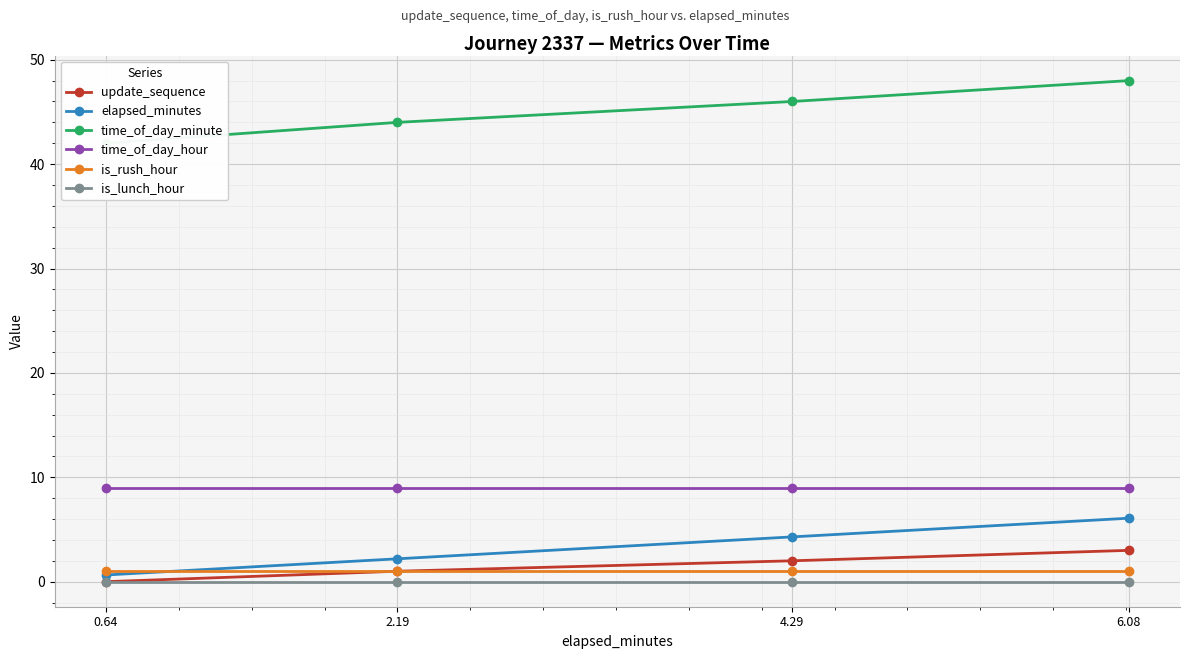

What is the label of the 2nd point from the right?

4.29